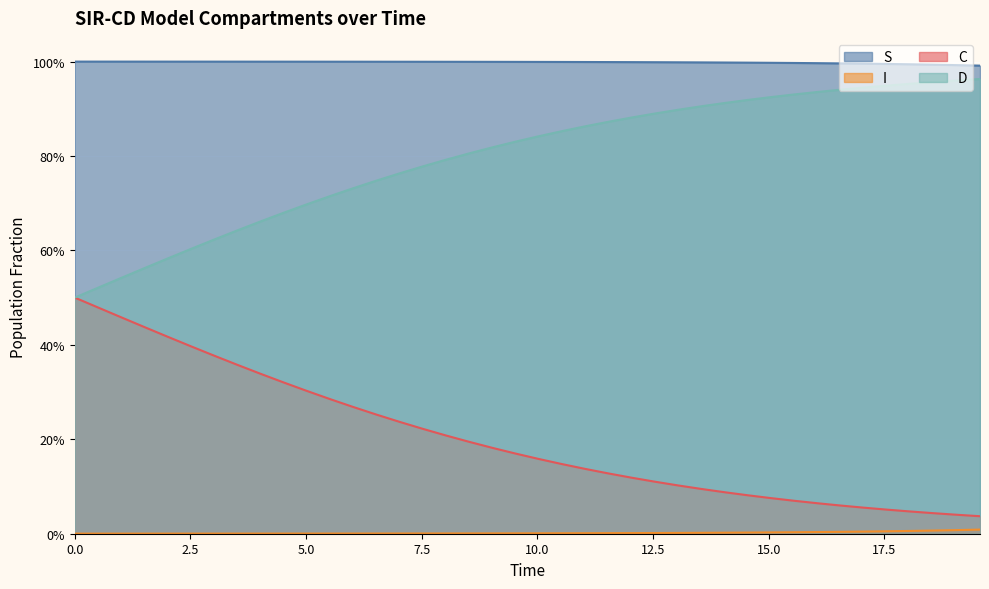

True or false: S and I cross at least once.

False